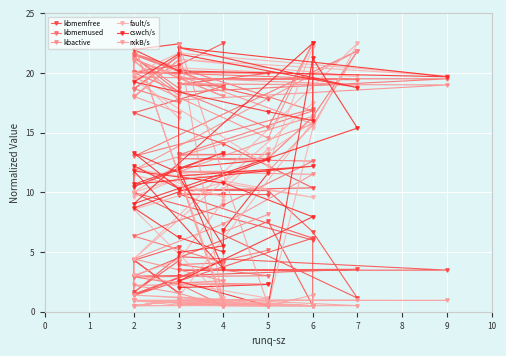

Where is the first local minimum for kbactive?

4